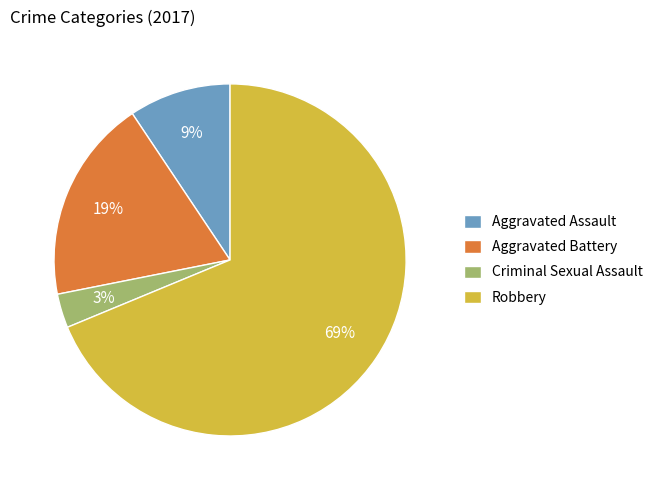

To the nearest percent, what portion does Aggravated Assault represent?

9%